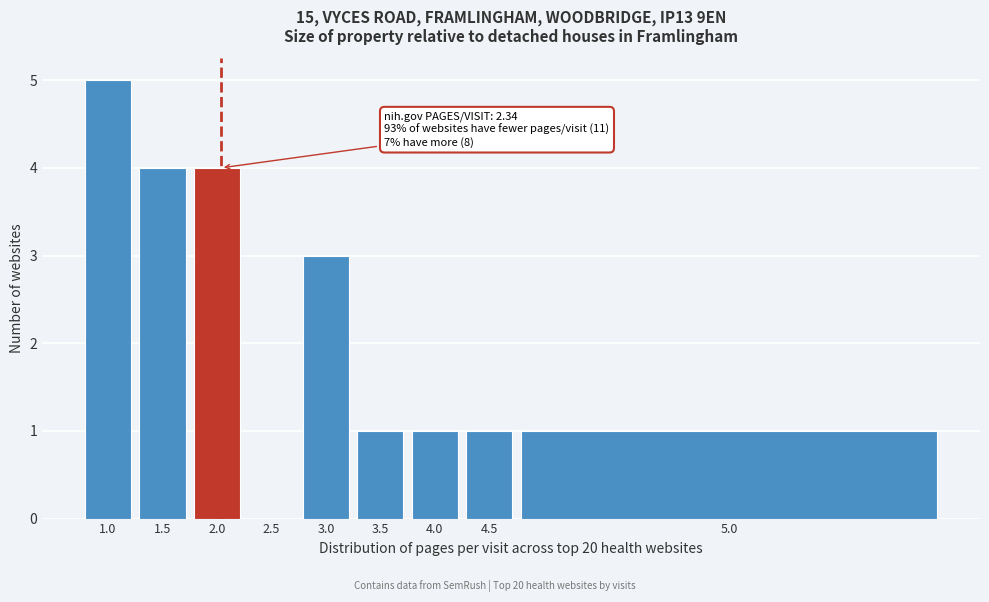

Reading left to right, transcribe all the data shown in this chart.

1.0=5	1.5=4	2.0=4	2.5=0	3.0=3	3.5=1	4.0=1	4.5=1	5.0=1